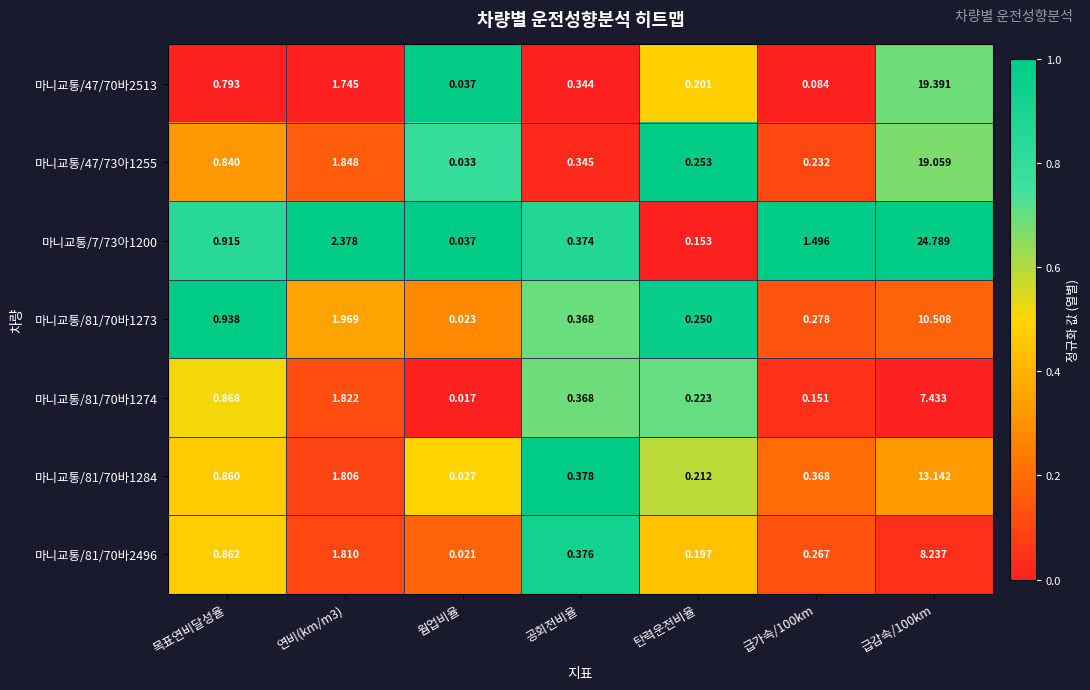

Which category has the lowest value in the 마니교통/47/73아1255 series?

웜업비율